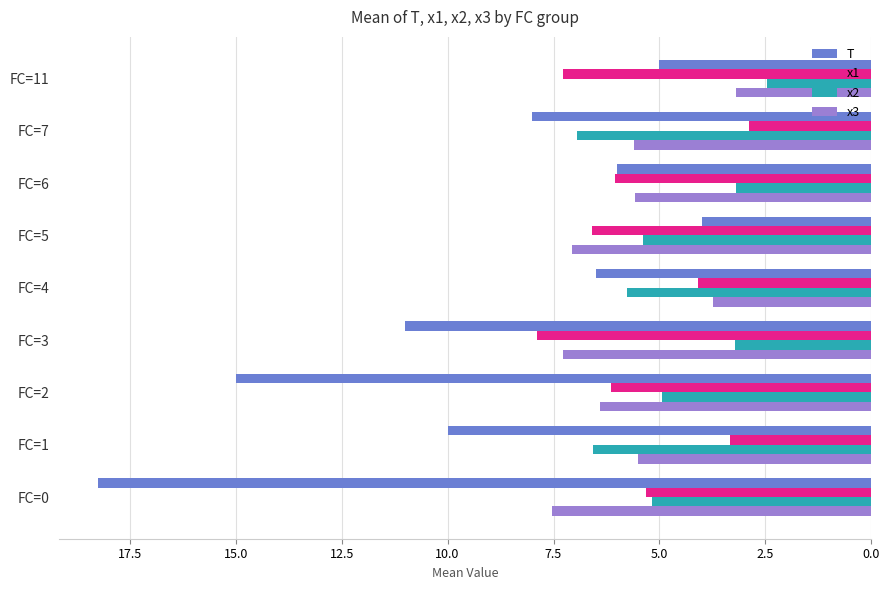

How many distinct data groups are displayed?

4